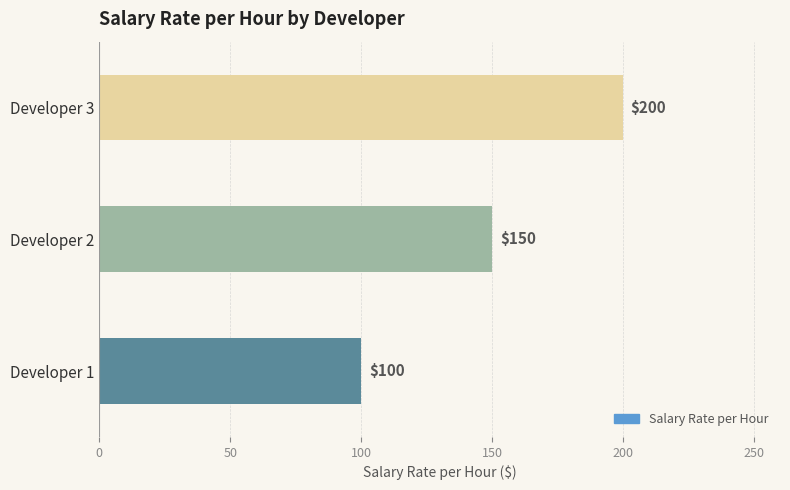

Read the value at Developer 3.

200